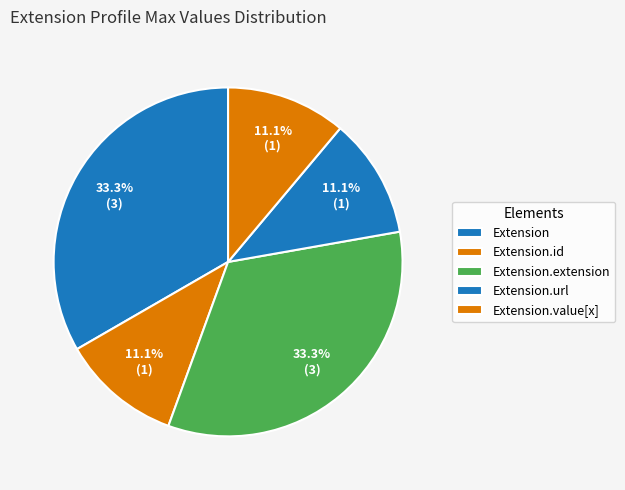

Between Extension and Extension.value[x], which is larger?

Extension